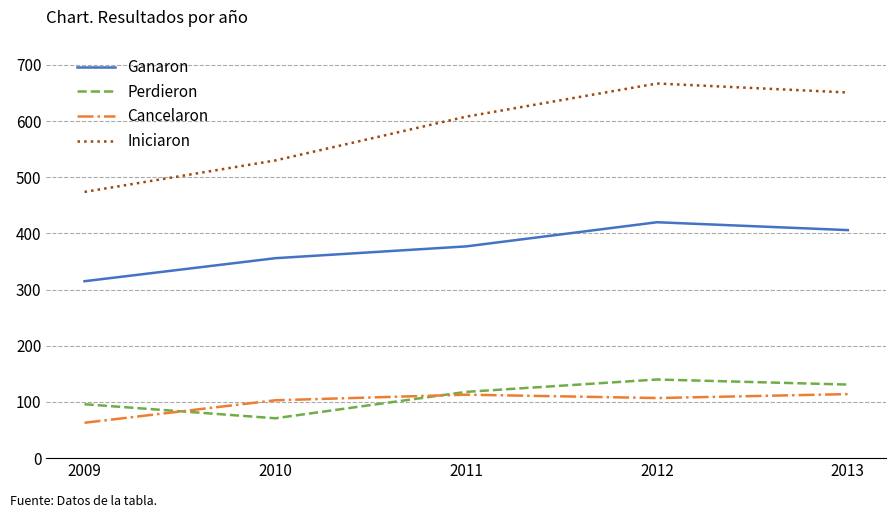

Rank the categories by Iniciaron value from lowest to highest.

2009, 2010, 2011, 2013, 2012